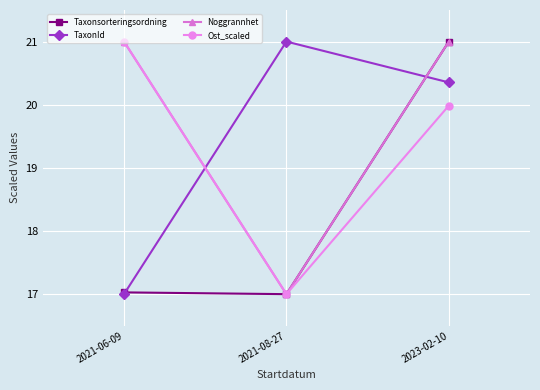

What is the difference between the Ost_scaled values at 2021-06-09 and 2021-08-27?

4.0